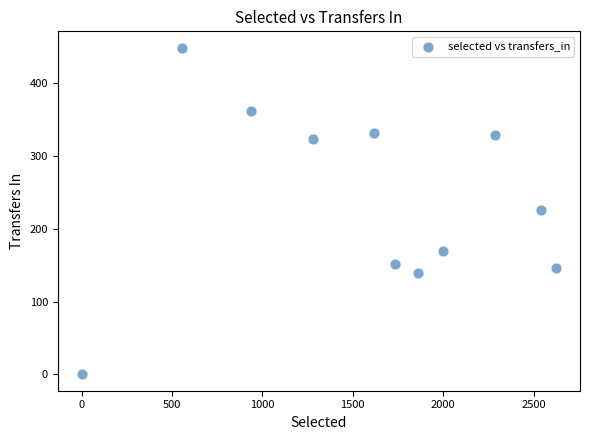

What is the range of Y values (max minus min)?

449